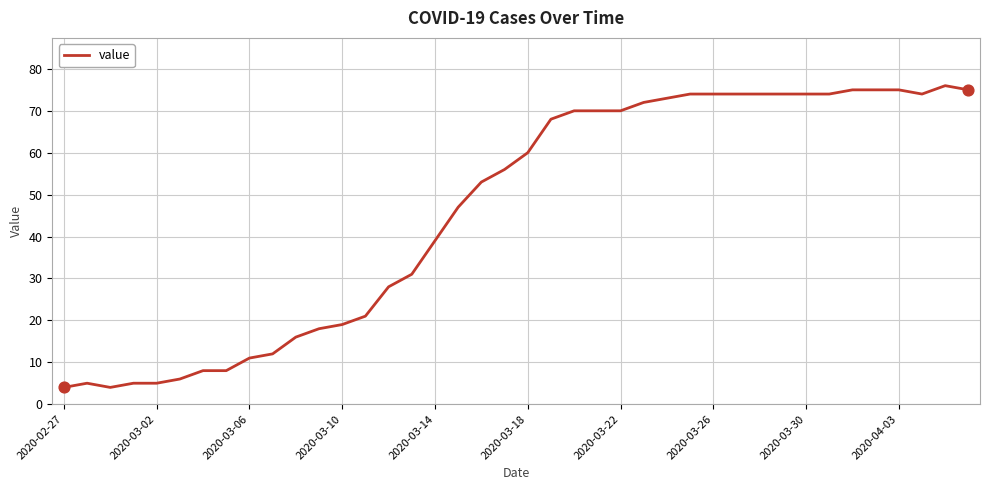

What is the difference between the maximum and minimum values?

72